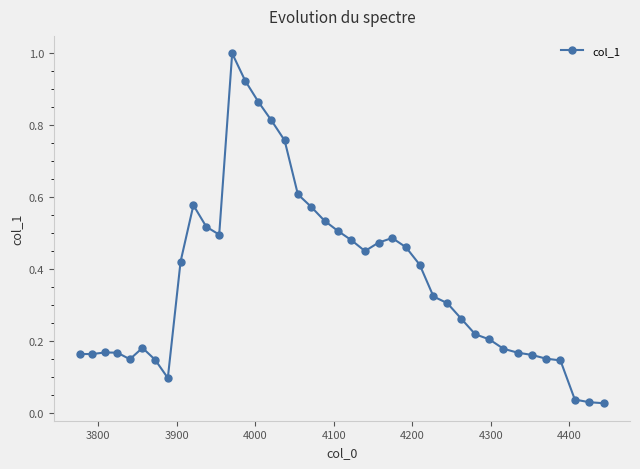

How many data points does each series have?

40